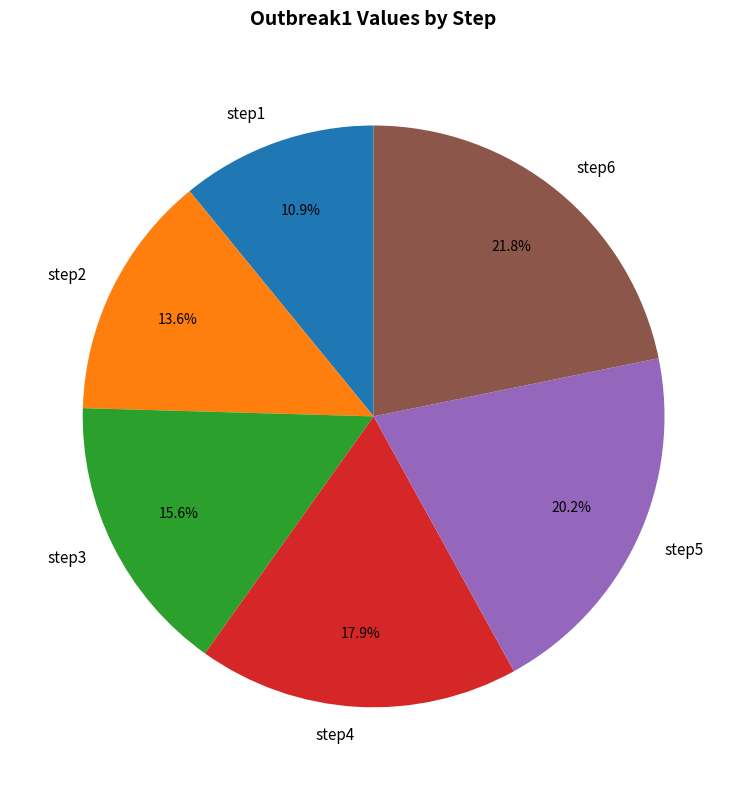

What percentage is the step1 slice, to the nearest percent?

11%